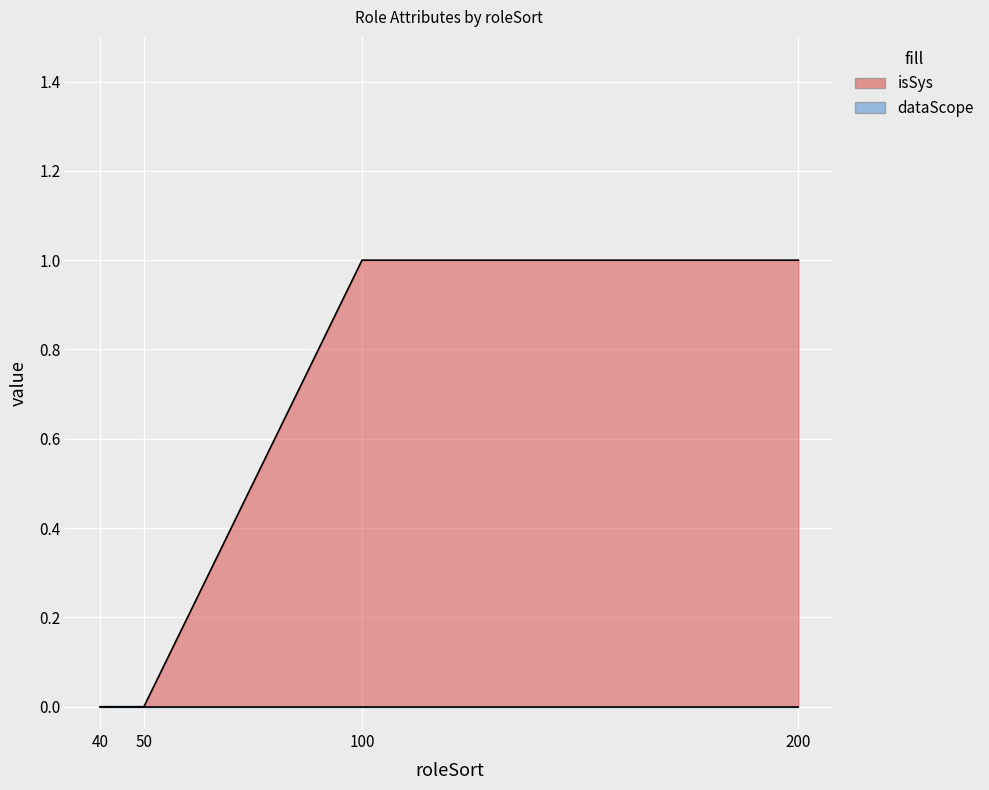

Reading left to right, list all the values displayed in this chart.

0	0	1	1